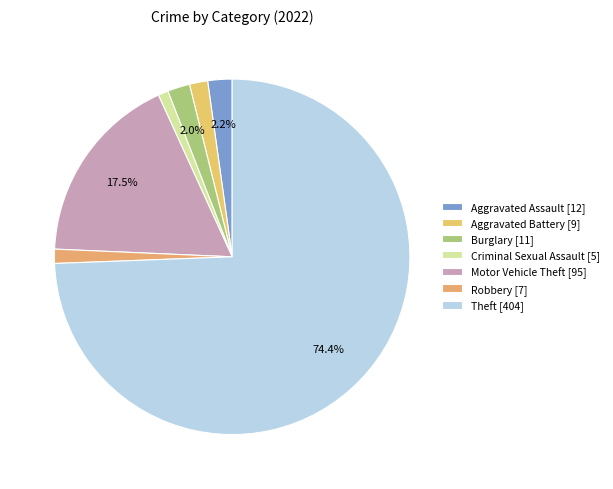

How many segments does this pie chart have?

7